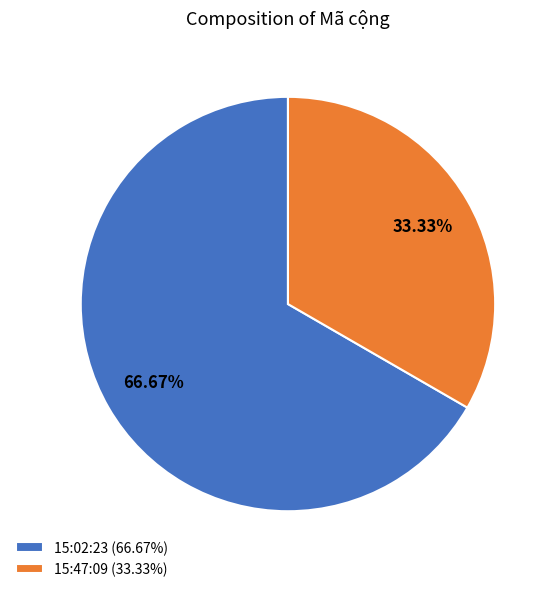

To the nearest percent, what percentage of the pie is 15:02:23?

67%